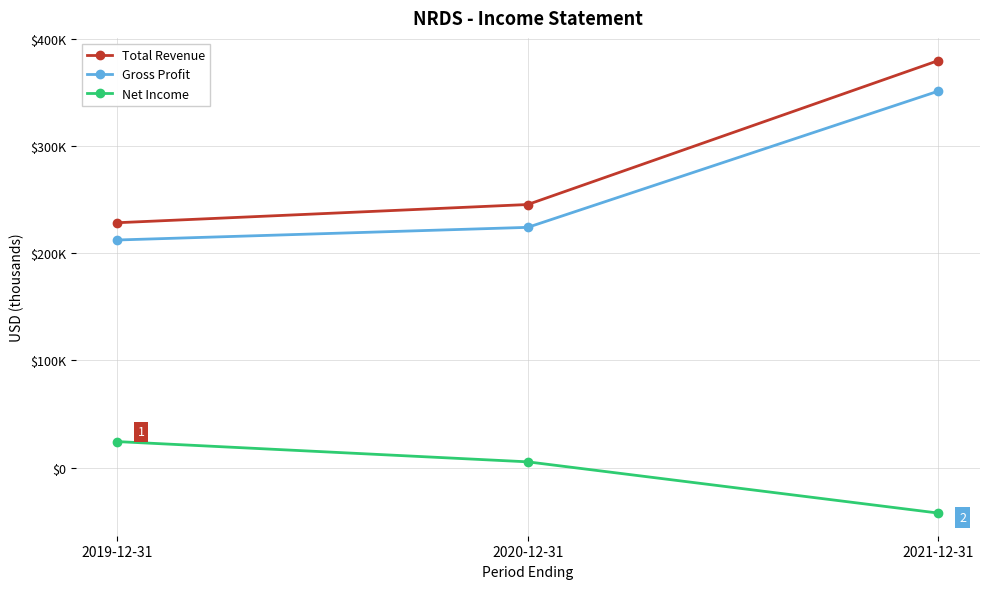

At how many categories does at least one series exceed 71039?

3